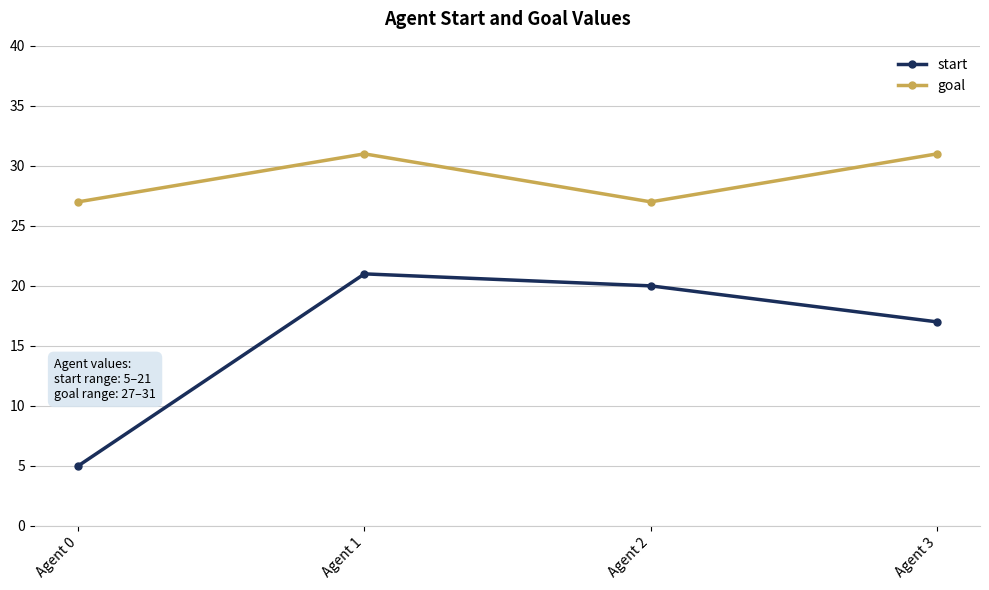

True or false: start and goal cross at least once.

False